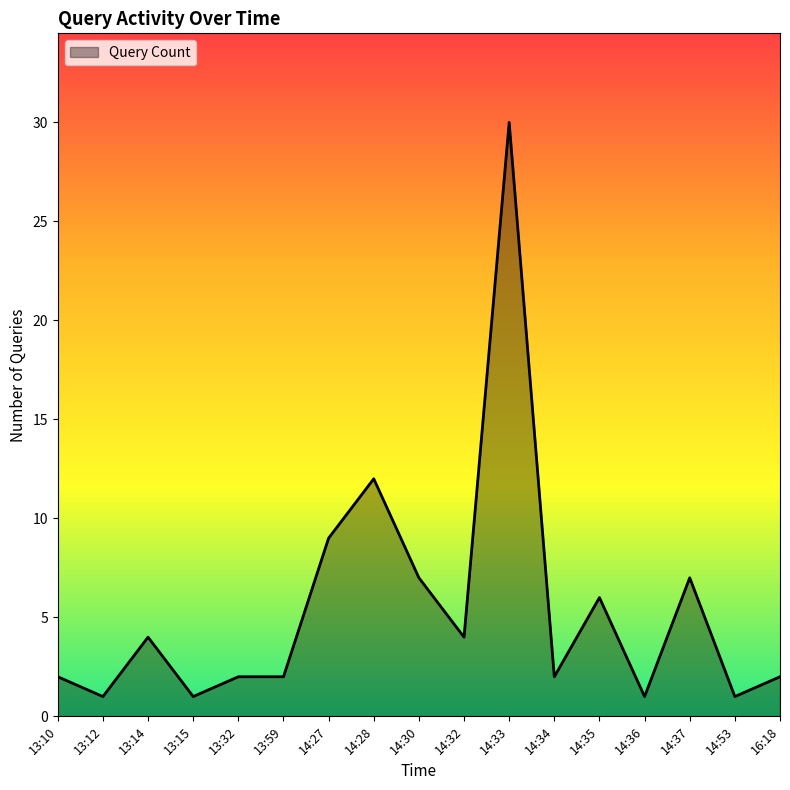

The chart shows a value of 5 at 14:28. True or false?

False